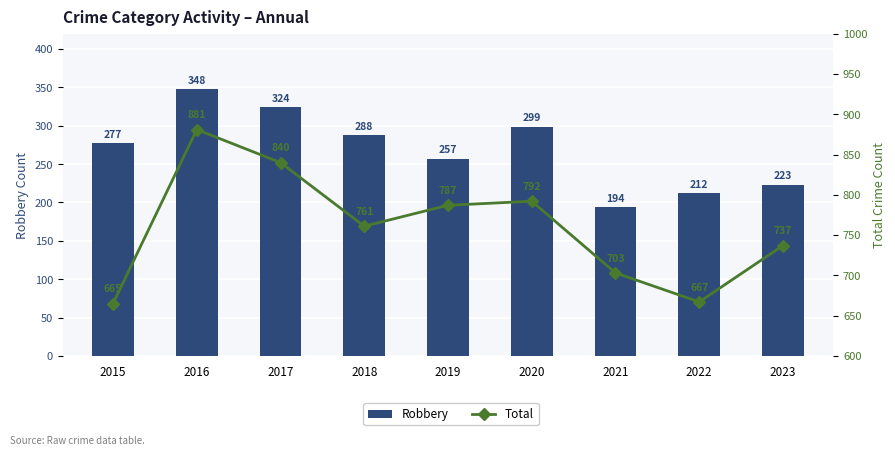

How many distinct data groups are displayed?

2